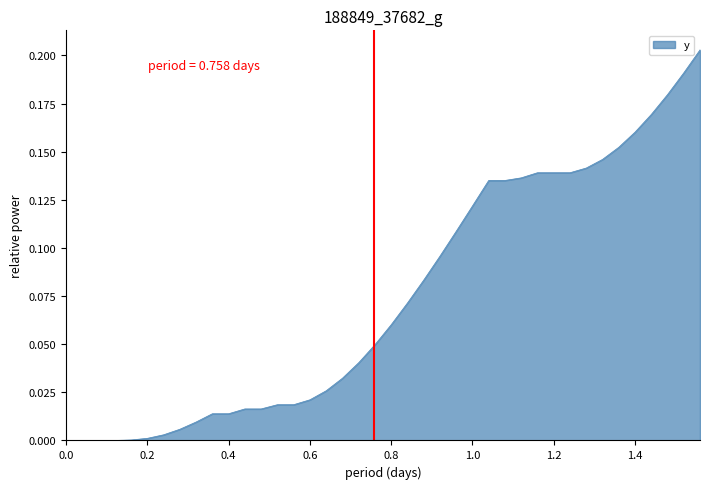

How many lines are shown in the chart?

1